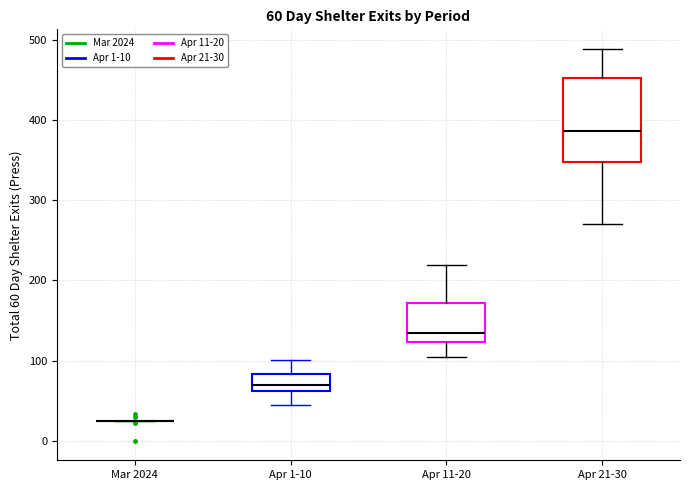

Comparing the boxes themselves (not the whiskers), which one is the tallest?

Apr 21-30